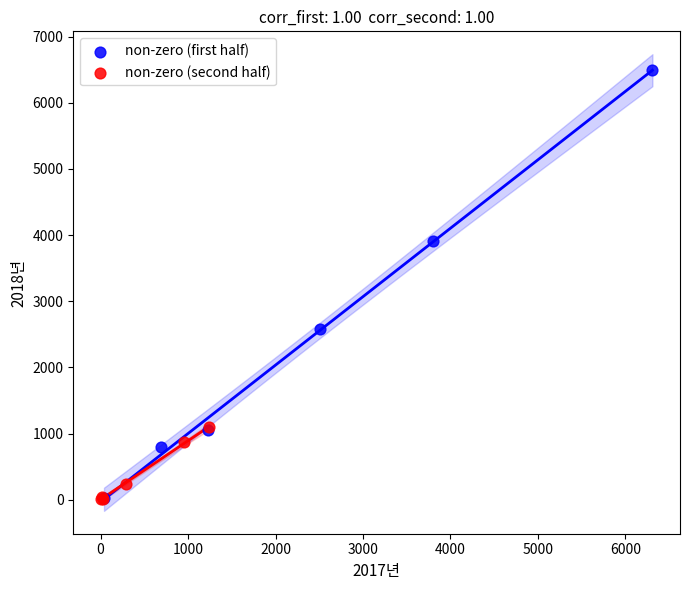

Which series has the widest spread of Y values?

non-zero (first half)